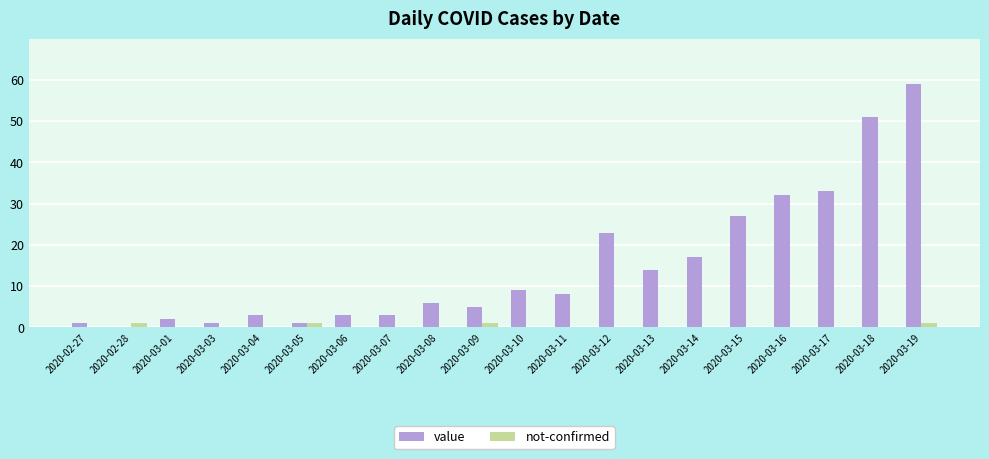

At which category does the chart reach its peak across all series?

2020-03-19